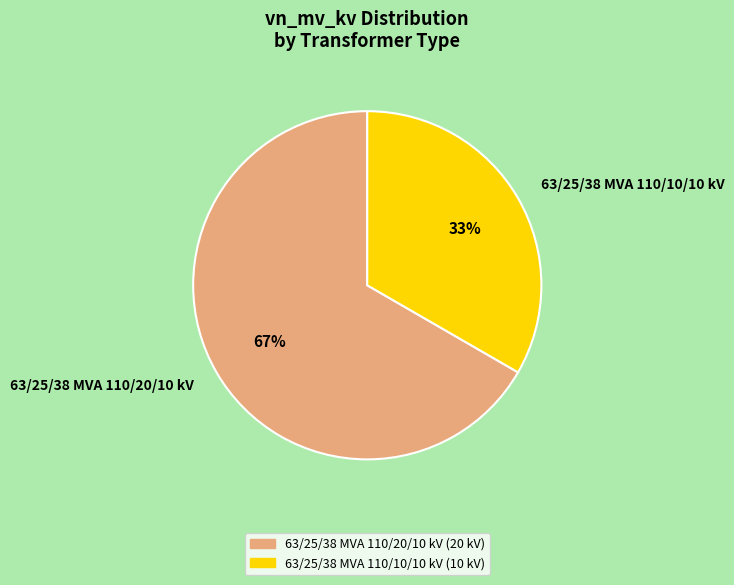

Is there a majority slice in this chart?

Yes